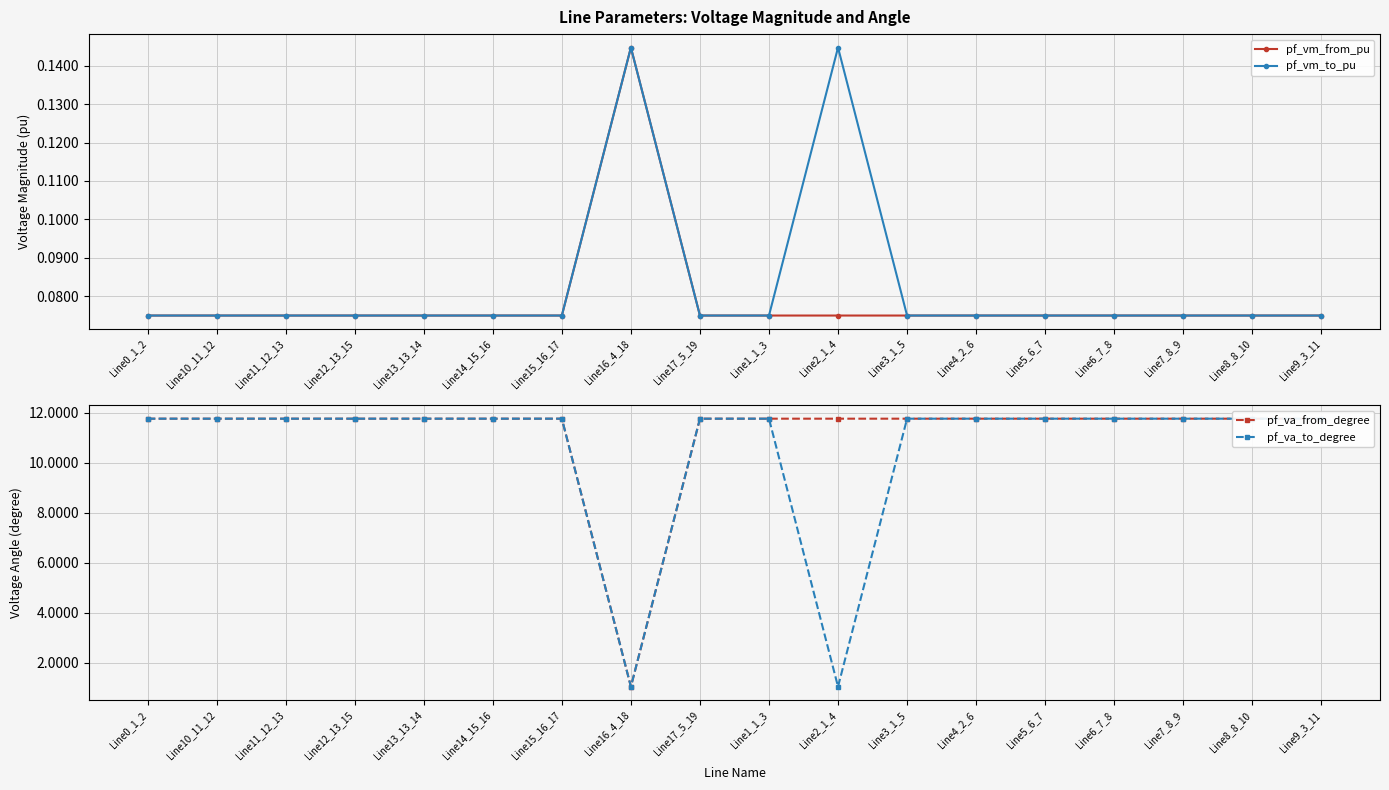

At which category does the chart reach its peak across all series?

Line15_16_17